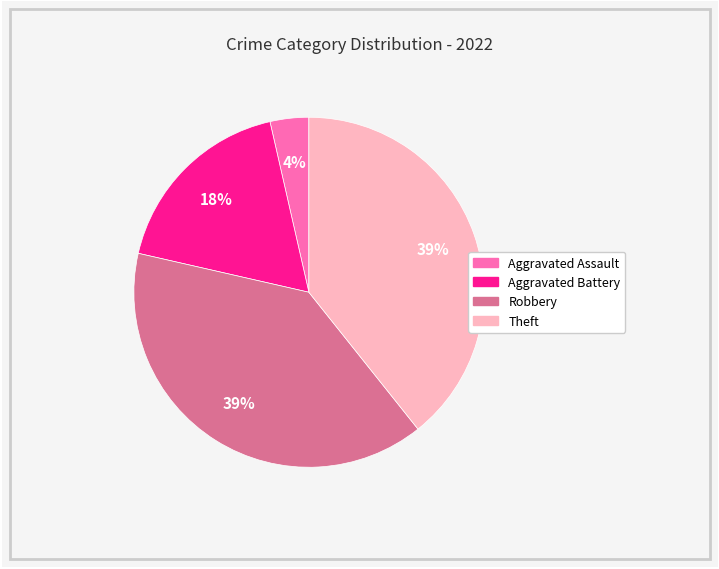

Is there any slice that represents more than half of the pie?

No